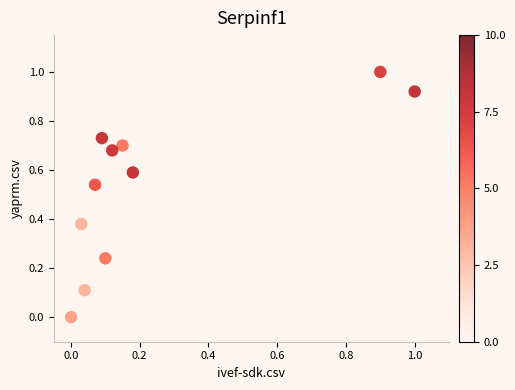

What is the range of Y values (max minus min)?

1.0